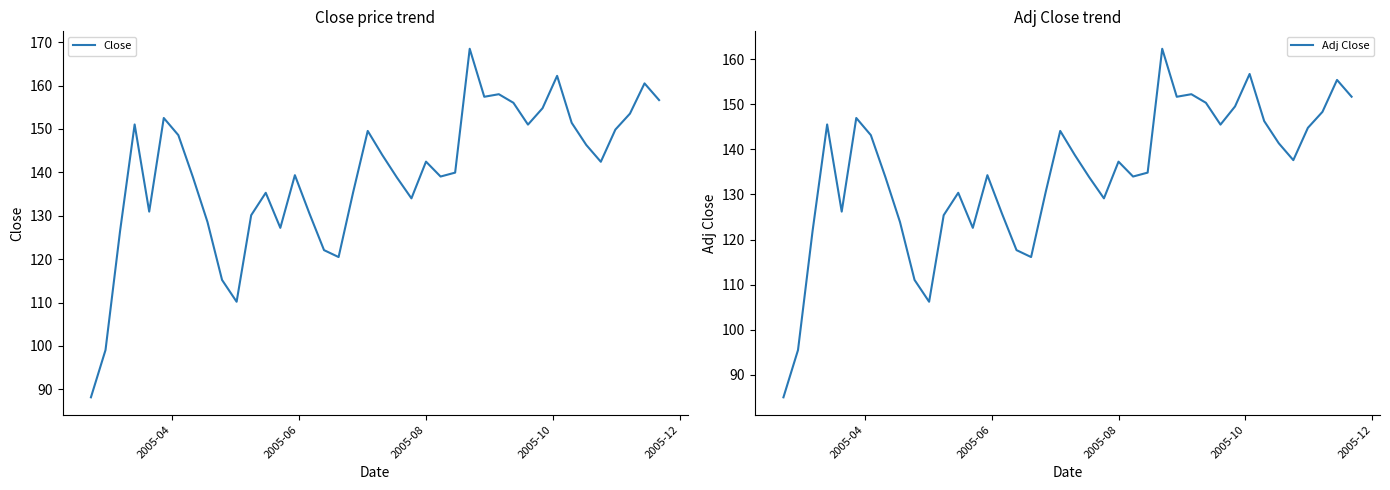

True or false: Adj Close and Close cross at least once.

False